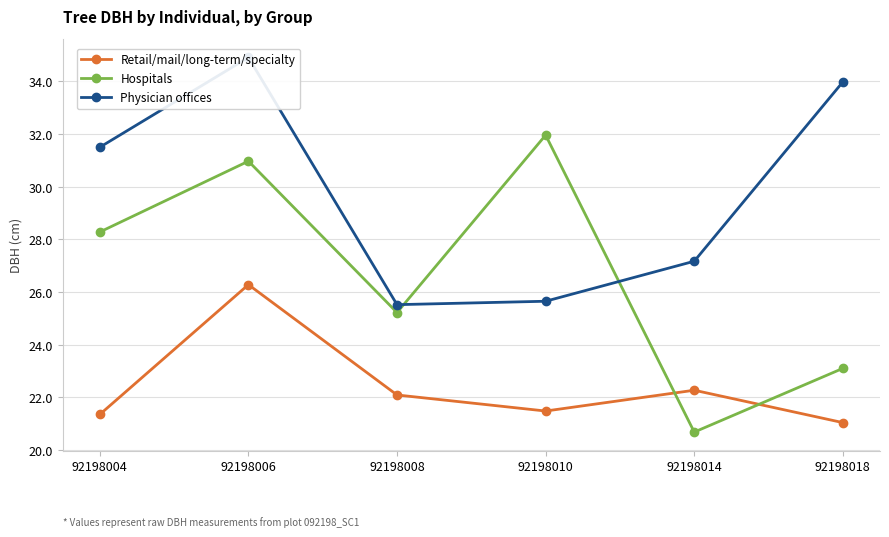

At which category is the sum across all series the highest?

92198006